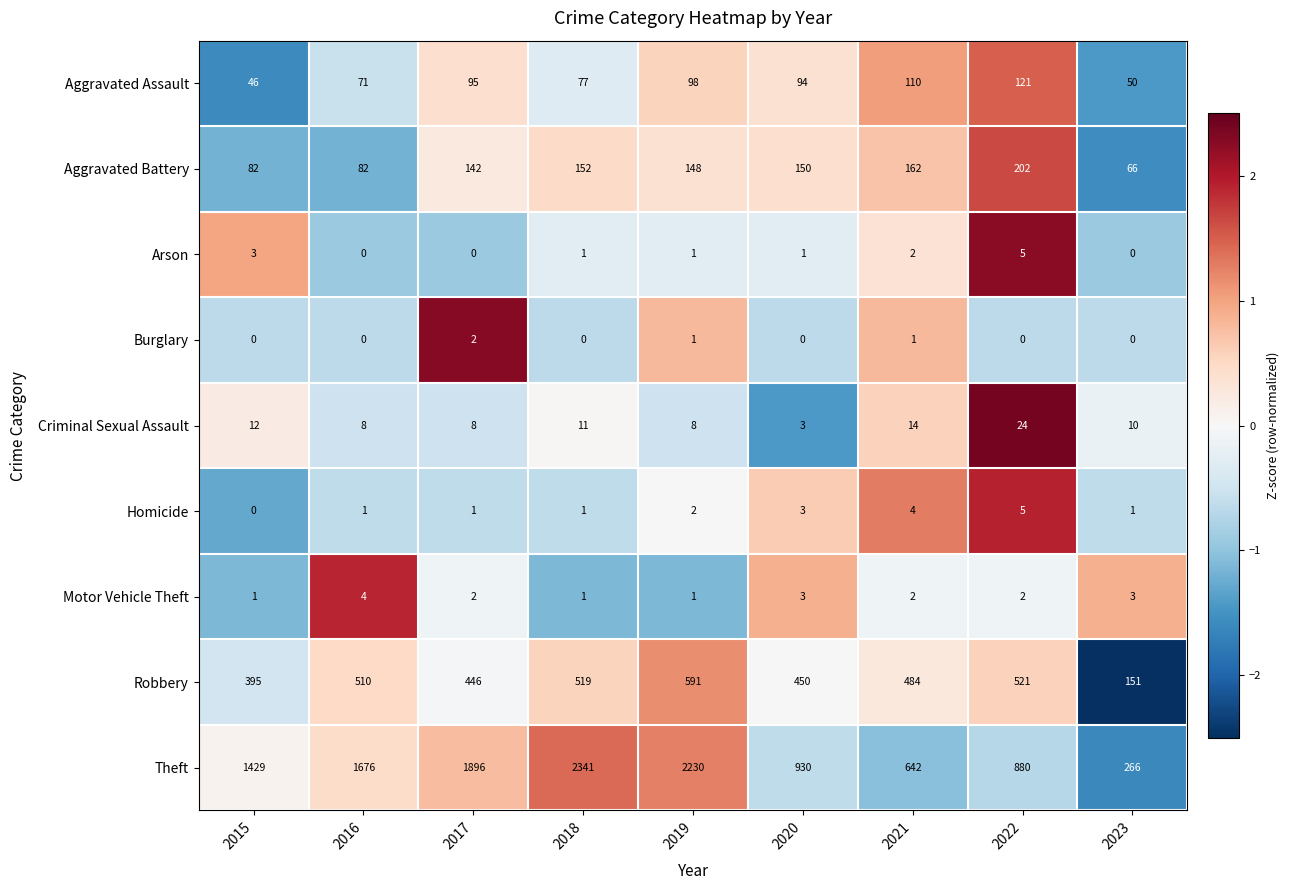

At how many categories does at least one series exceed 0?

9